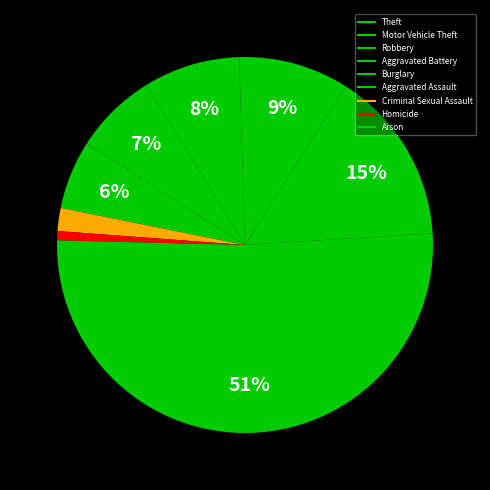

Which category has the biggest portion of the pie?

Theft